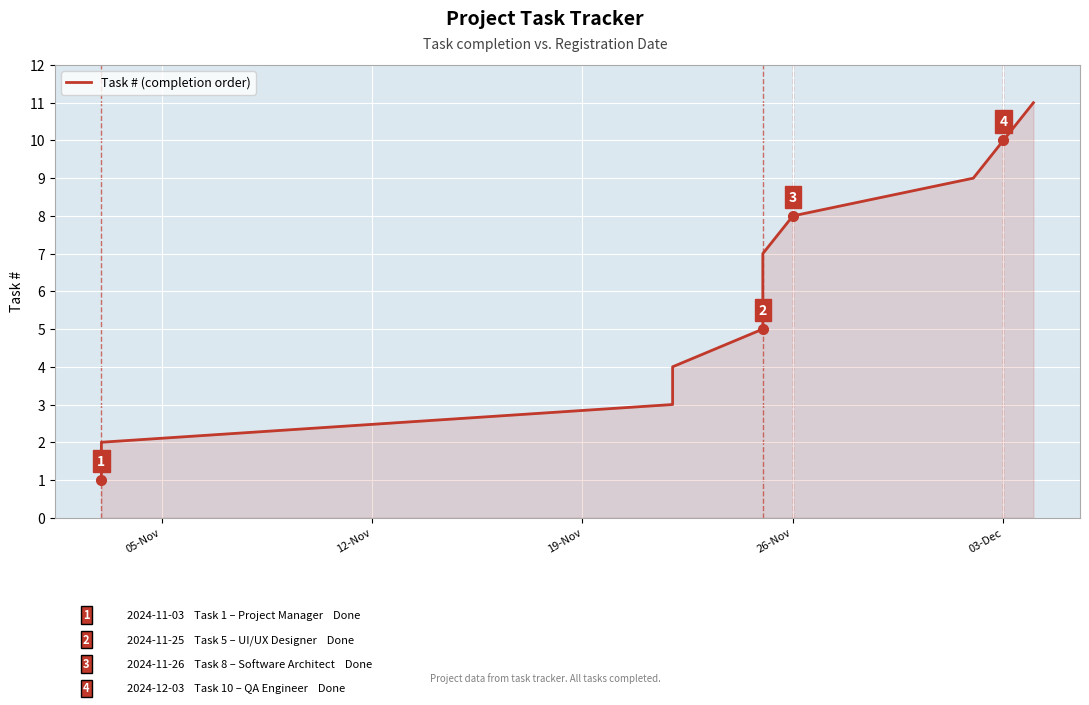

How many lines are shown in the chart?

1